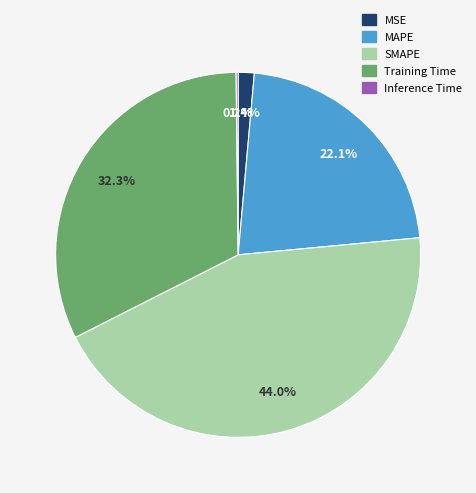

Which slice is the largest?

SMAPE